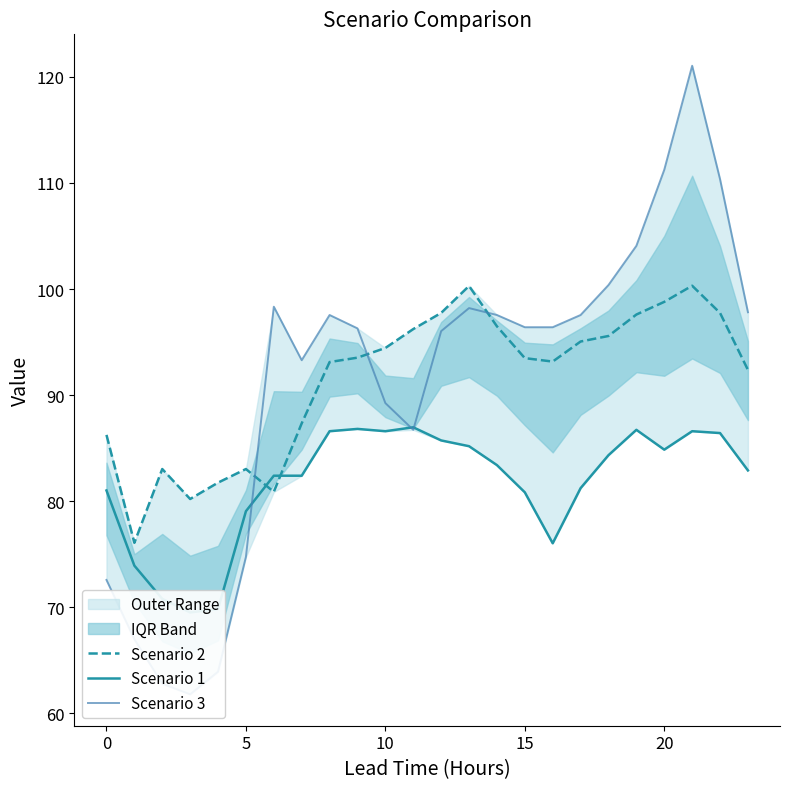

How many distinct data groups are displayed?

3